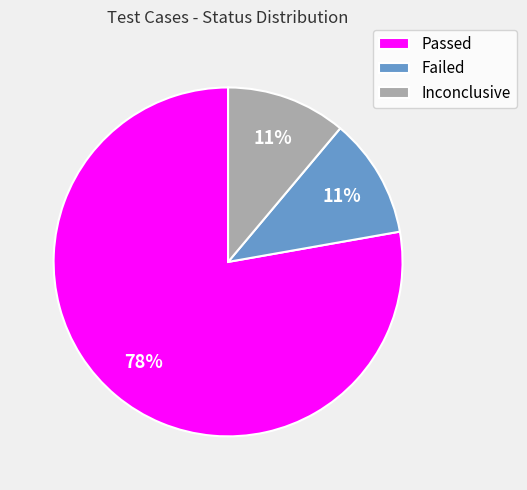

What percentage is the Passed slice, to the nearest percent?

78%